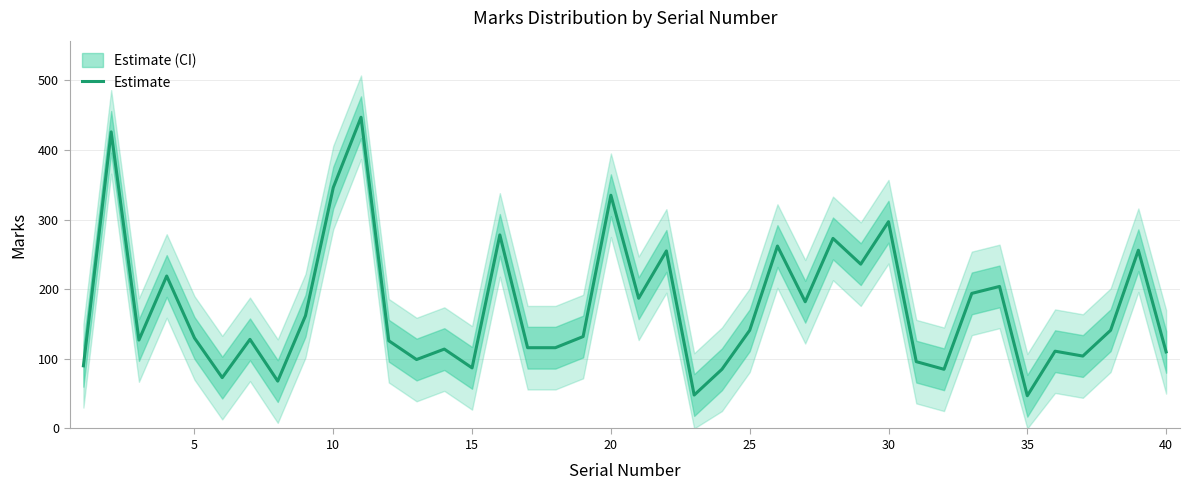

What is the highest value of the Estimate series?

447